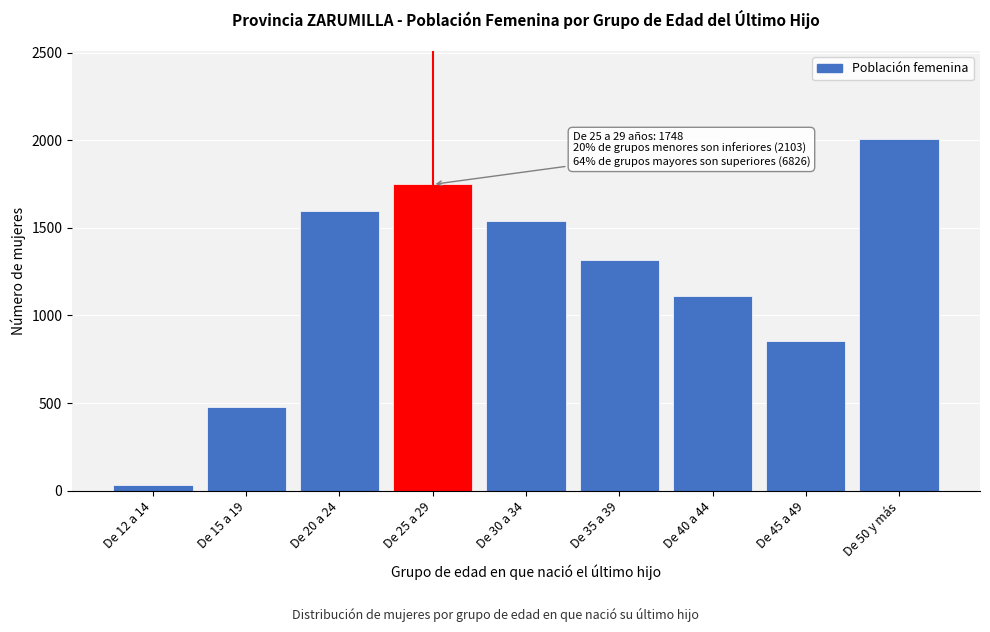

Reading left to right, extract all data points from this chart.

De 12 a 14=32	De 15 a 19=475	De 20 a 24=1596	De 25 a 29=1748	De 30 a 34=1540	De 35 a 39=1316	De 40 a 44=1109	De 45 a 49=854	De 50 y más=2007